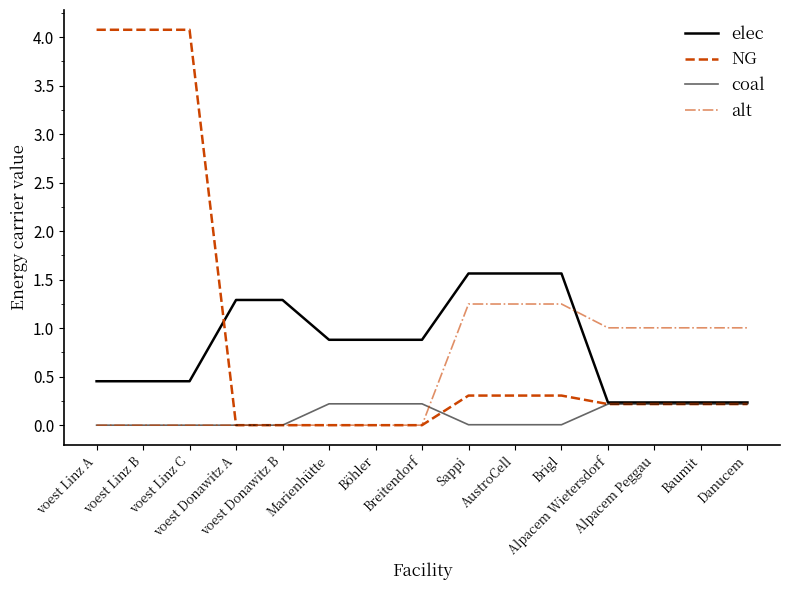

What is the total value across all series at Böhler?

1.1